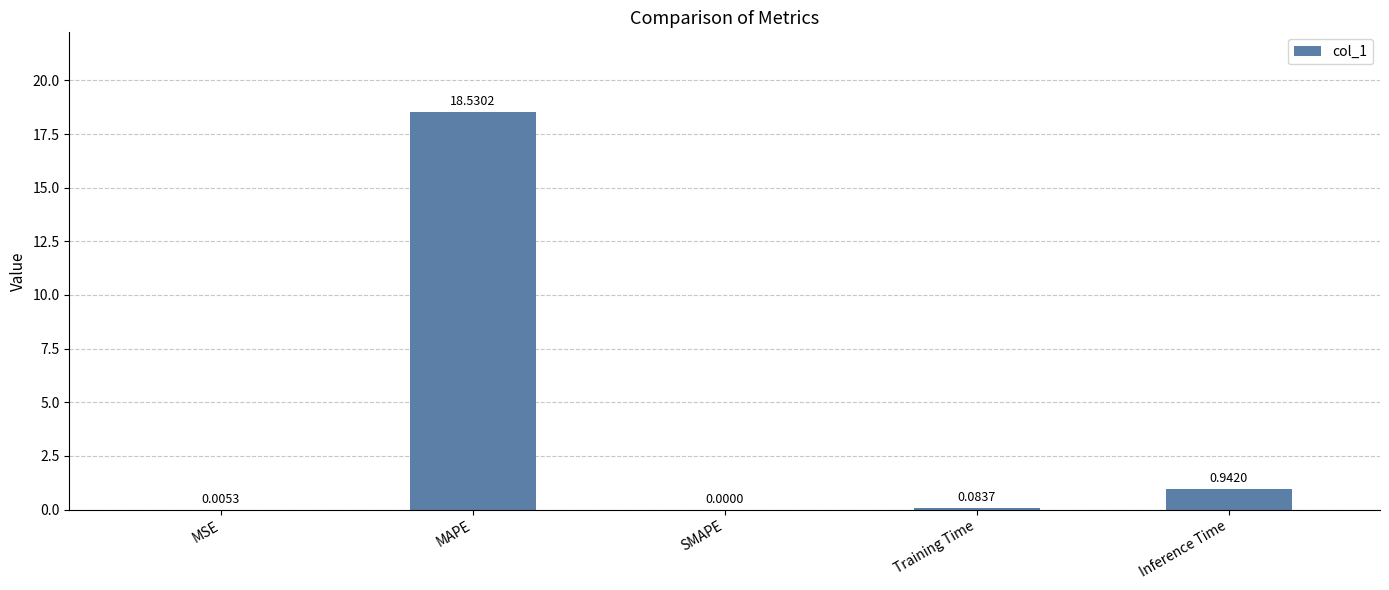

Which label corresponds to the largest value in the chart?

MAPE